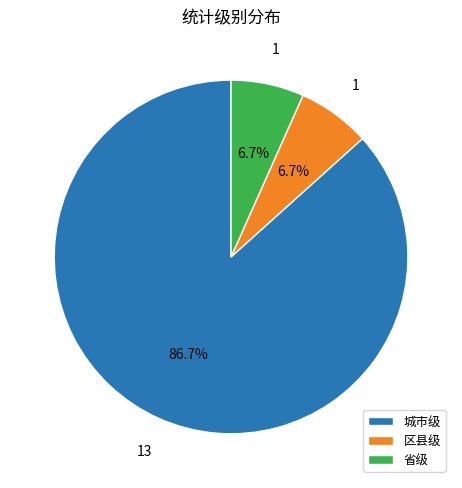

Is there a majority slice in this chart?

Yes